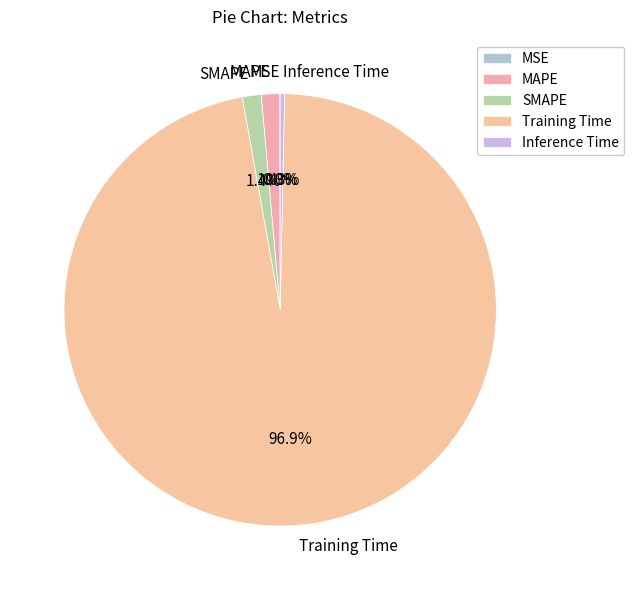

Is there any slice that represents more than half of the pie?

Yes